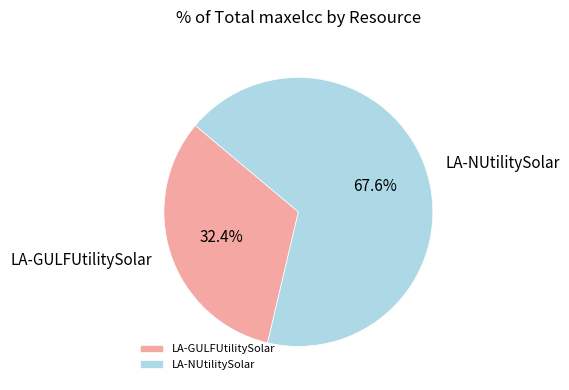

Which category has the smallest portion of the pie?

LA-GULFUtilitySolar